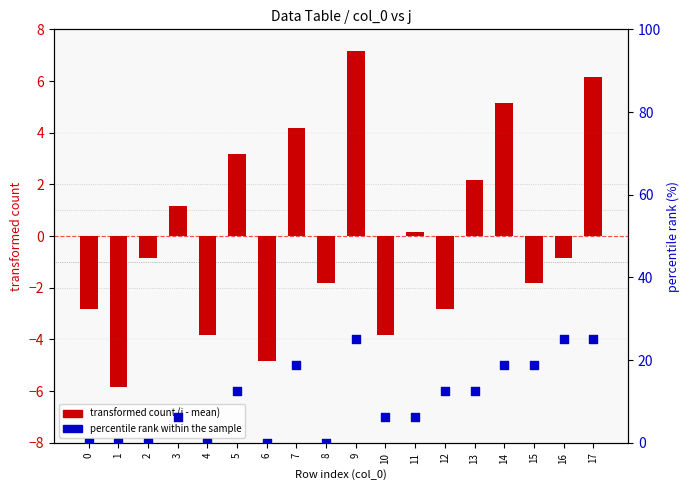

Is the value of transformed count (j - mean) at 6 greater than the value of percentile rank within the sample at 15?

No